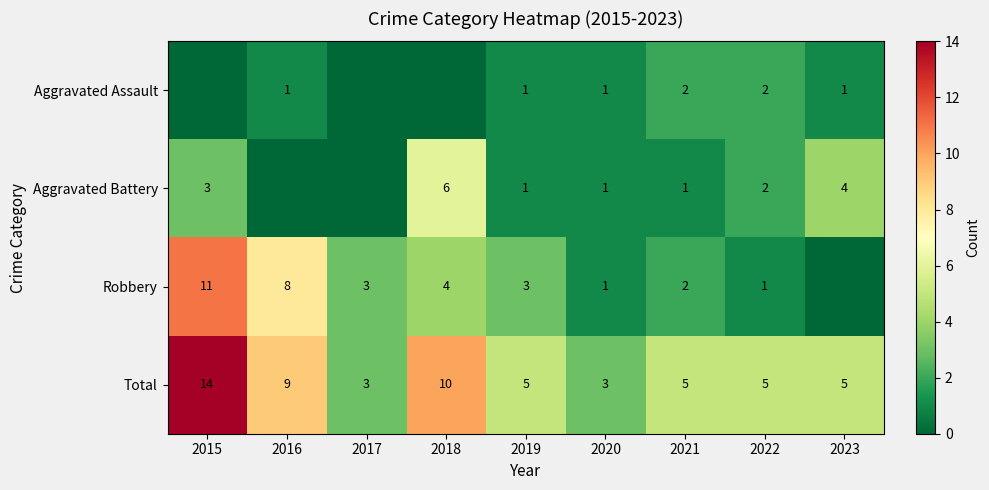

Where is Total nearest to the value 8?

2016